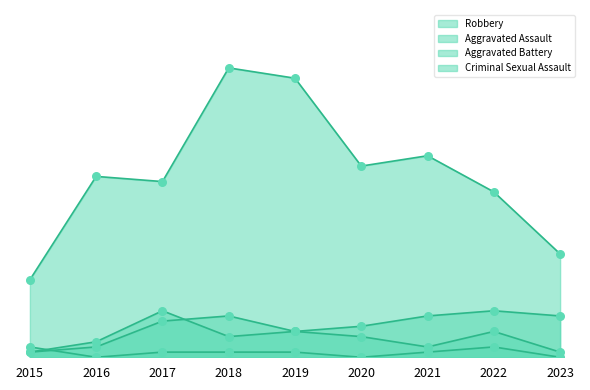

Which series contains the lowest Y value?

Criminal Sexual Assault